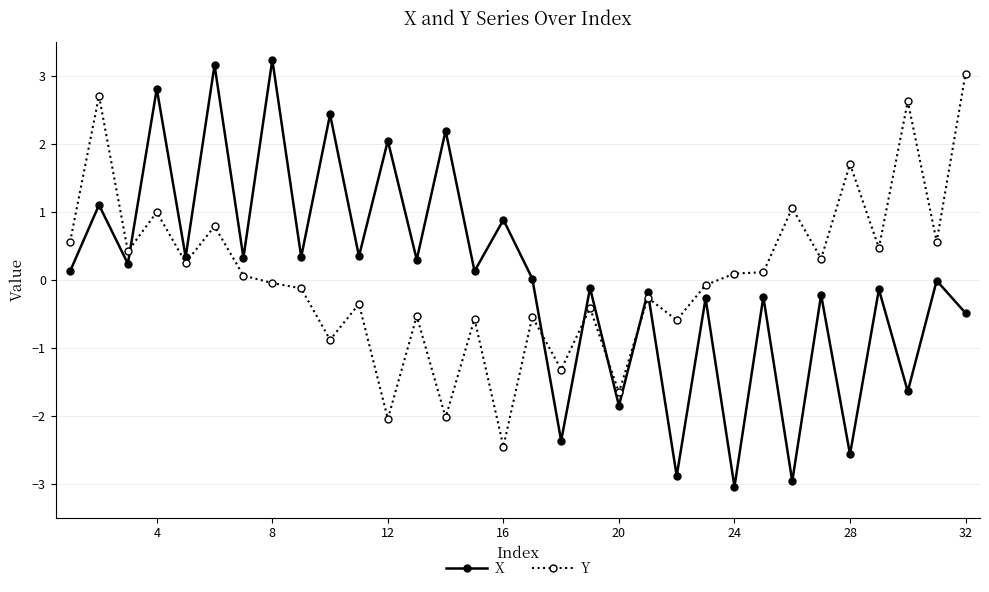

True or false: X and Y cross at least once.

True